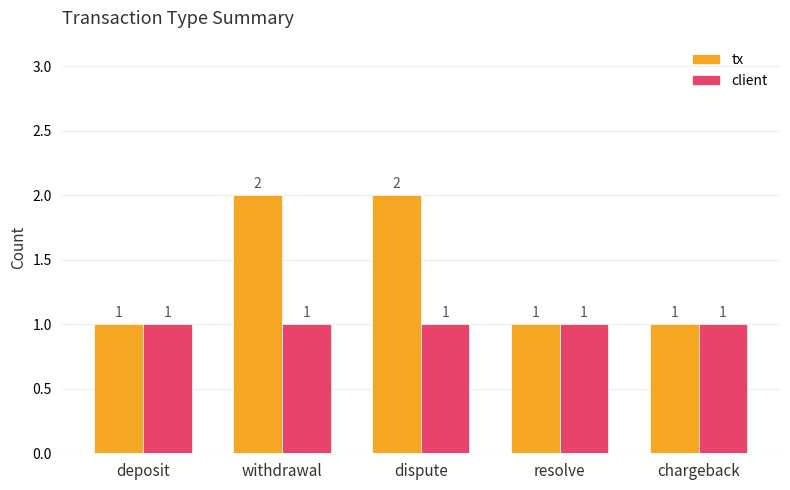

Which series has the largest total across all categories?

tx